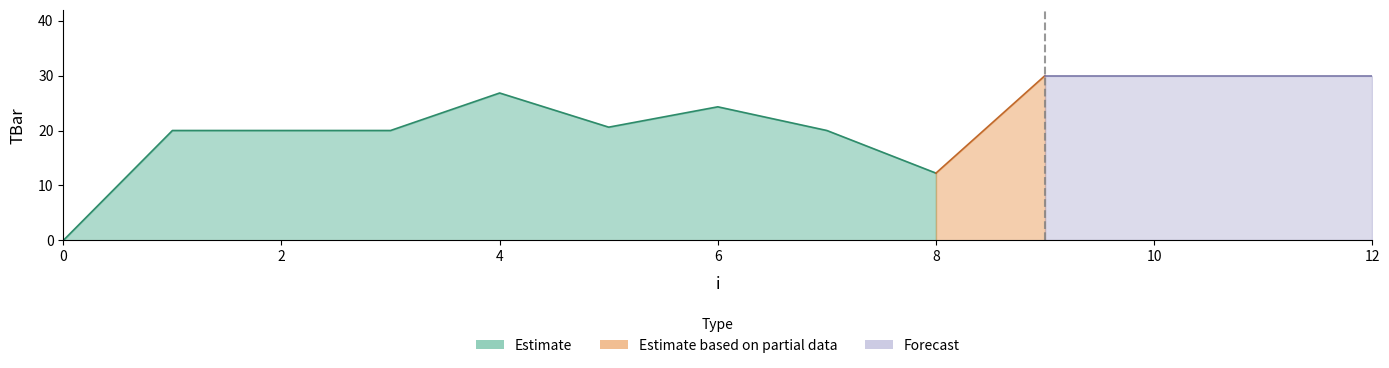

List the labels in order of value, largest first.

9, 10, 11, 12, 4, 6, 5, 1, 2, 3, 7, 8, 0